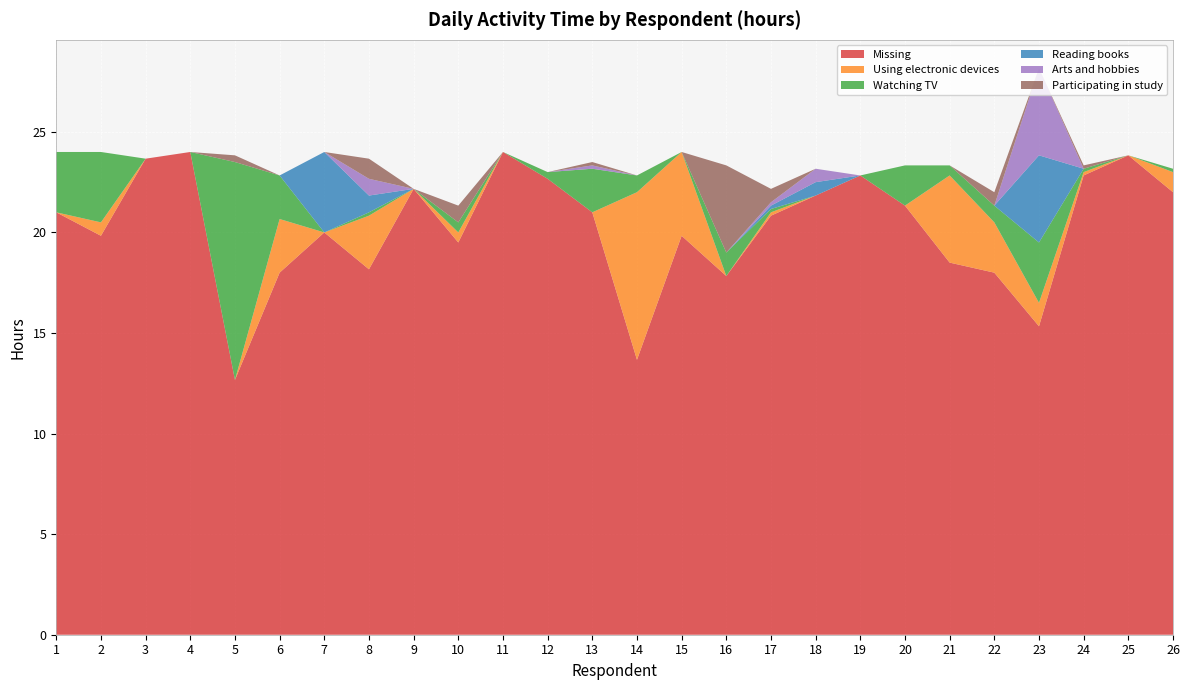

Reading left to right, what are all the values shown in this chart?

Missing: 1=21.0	2=19.8	3=23.7	4=24.0	5=12.7	6=18.0	7=20.0	8=18.2	9=22.2	10=19.5	11=24.0	12=22.7	13=21.0	14=13.7	15=19.8	16=17.8	17=20.8	18=21.8	19=22.8	20=21.3	21=18.5	22=18.0	23=15.3	24=22.8	25=23.8	26=22.0
Using electronic devices: 1=0.0	2=0.7	3=0.0	4=0.0	5=0.0	6=2.7	7=0.0	8=2.7	9=0.0	10=0.5	11=0.0	12=0.0	13=0.0	14=8.3	15=4.2	16=0.0	17=0.2	18=0.0	19=0.0	20=0.0	21=4.3	22=2.5	23=1.2	24=0.2	25=0.0	26=1.0
Watching TV: 1=3.0	2=3.5	3=0.0	4=0.0	5=10.8	6=2.2	7=0.0	8=0.2	9=0.0	10=0.5	11=0.0	12=0.3	13=2.2	14=0.8	15=0.0	16=1.2	17=0.2	18=0.0	19=0.0	20=2.0	21=0.5	22=0.8	23=3.0	24=0.2	25=0.0	26=0.2
Reading books: 1=0.0	2=0.0	3=0.0	4=0.0	5=0.0	6=0.0	7=4.0	8=0.8	9=0.0	10=0.0	11=0.0	12=0.0	13=0.0	14=0.0	15=0.0	16=0.0	17=0.2	18=0.7	19=0.0	20=0.0	21=0.0	22=0.0	23=4.3	24=0.0	25=0.0	26=0.0
Arts and hobbies: 1=0.0	2=0.0	3=0.0	4=0.0	5=0.0	6=0.0	7=0.0	8=0.8	9=0.0	10=0.0	11=0.0	12=0.0	13=0.2	14=0.0	15=0.0	16=0.0	17=0.2	18=0.7	19=0.0	20=0.0	21=0.0	22=0.0	23=4.3	24=0.0	25=0.0	26=0.0
Participating in study: 1=0.0	2=0.0	3=0.0	4=0.0	5=0.3	6=0.0	7=0.0	8=1.0	9=0.0	10=0.8	11=0.0	12=0.0	13=0.2	14=0.0	15=0.0	16=4.3	17=0.7	18=0.0	19=0.0	20=0.0	21=0.0	22=0.7	23=0.0	24=0.2	25=0.0	26=0.0